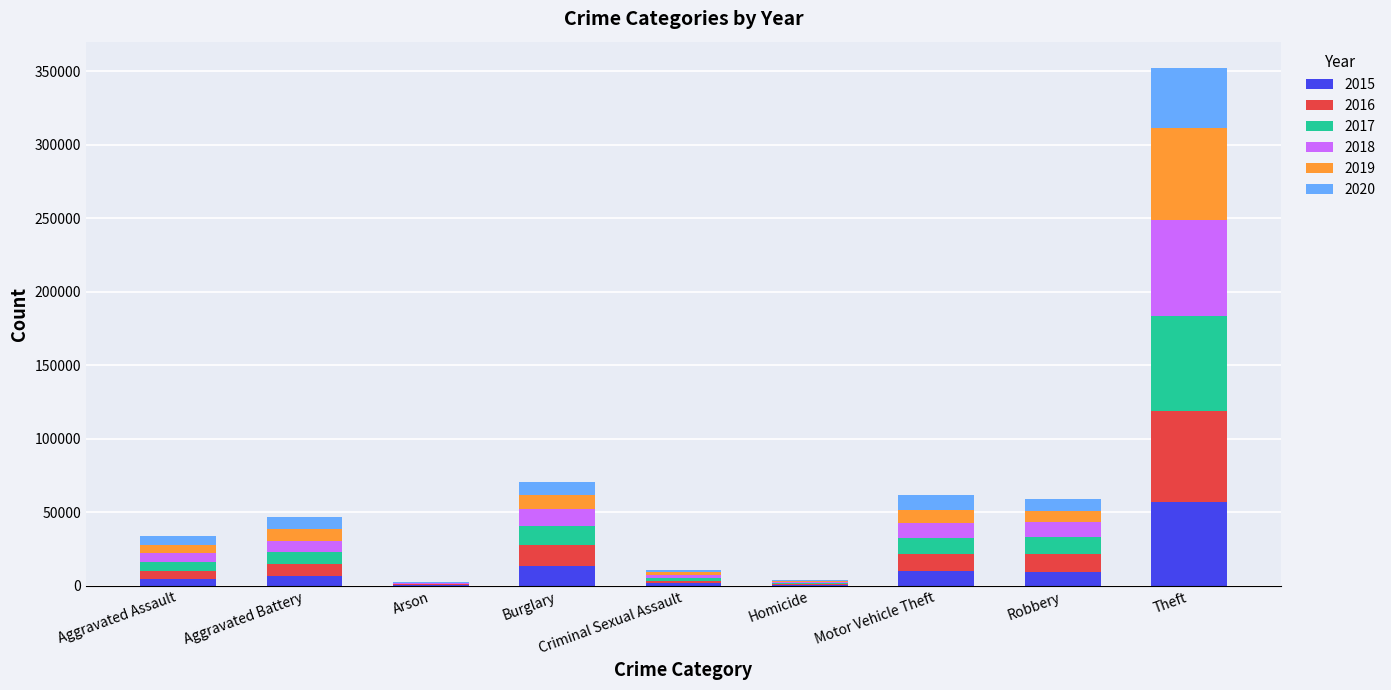

What is the total value across all series at Theft?

352490